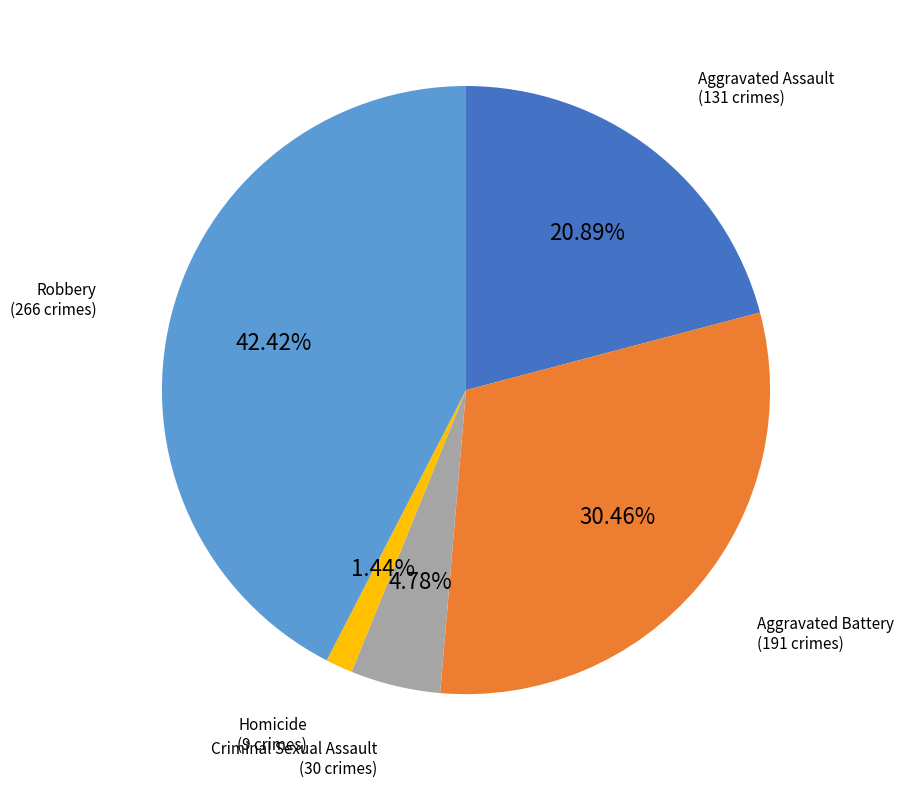

How many segments does this pie chart have?

5